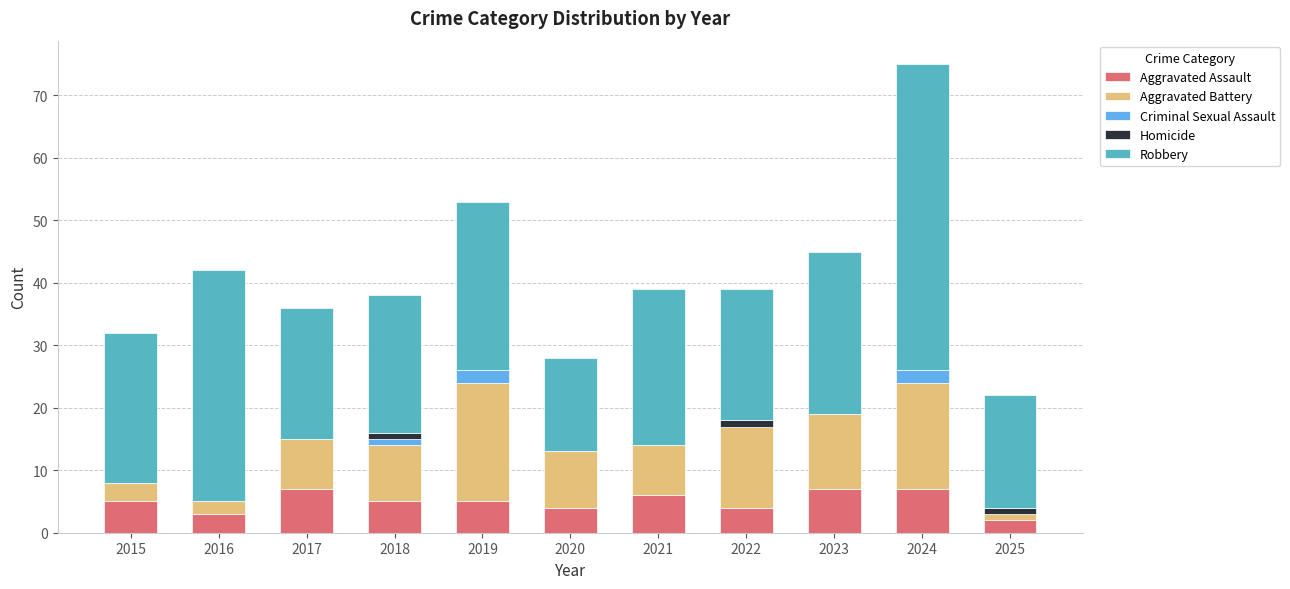

The Aggravated Assault series shows 6 at 2021. True or false?

True